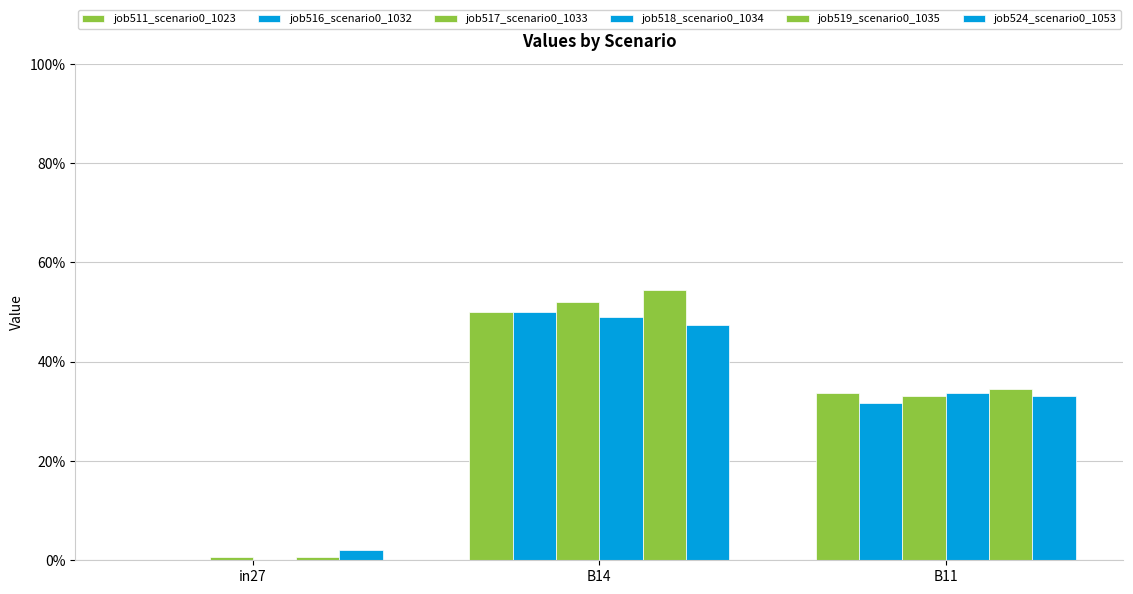

Which series changed the most between B14 and B11?

job519_scenario0_1035